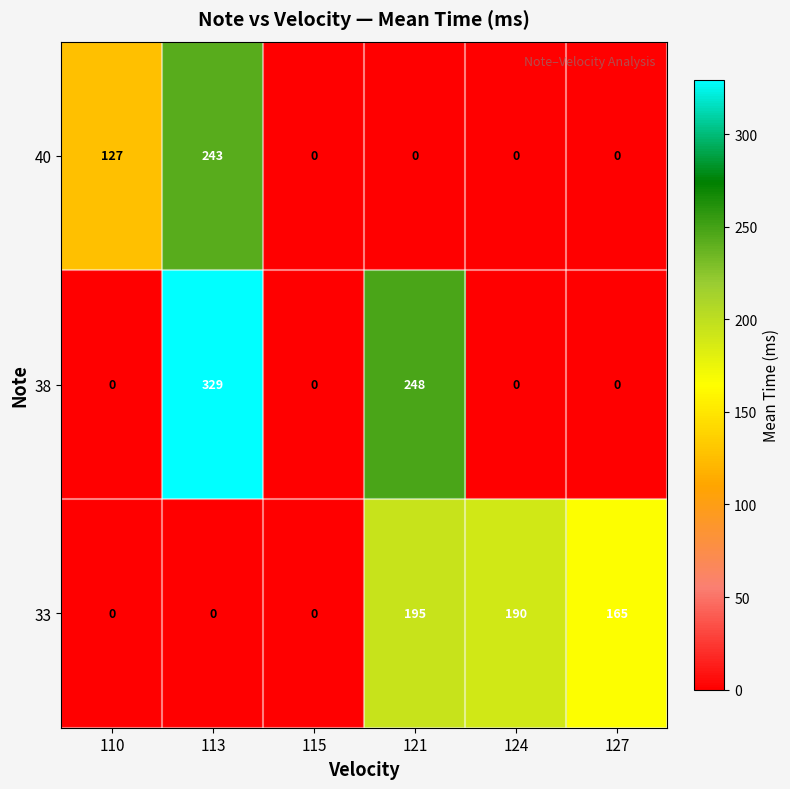

What is the sum of the 38 values at 121 and 127?

248